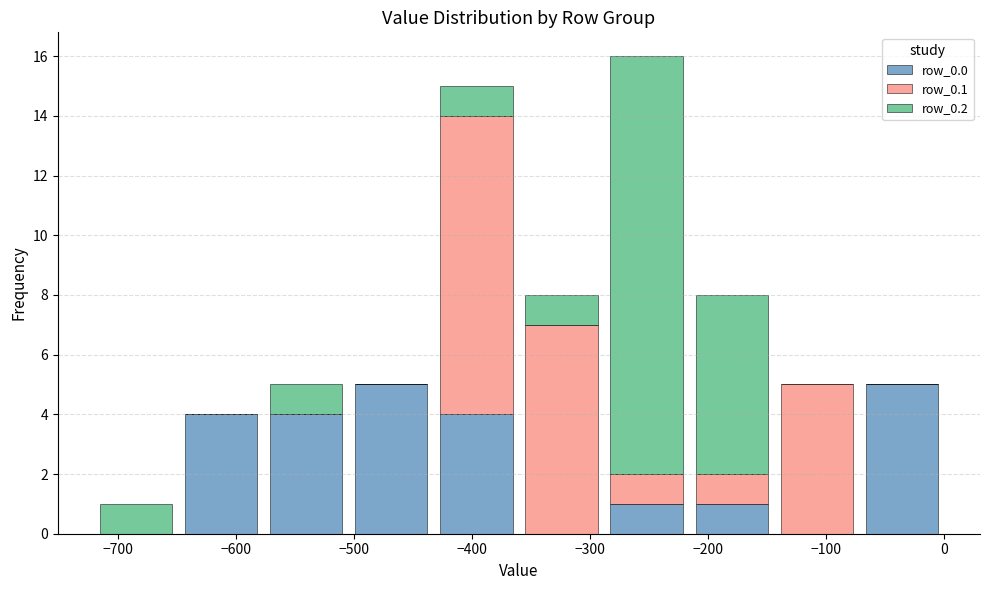

Reading left to right, transcribe this chart: for each stacked bar, give the range it covers on the x-axis and its total height. Neither the bar edges nor the heights are printed on the chart, so give them approximately, as read against the axes.

-720 to -650: 1
-650 to -580: 4
-580 to -500: 5
-500 to -430: 5
-430 to -360: 15
-360 to -290: 8
-290 to -220: 16
-220 to -140: 8
-140 to -70: 5
-70 to 0: 5